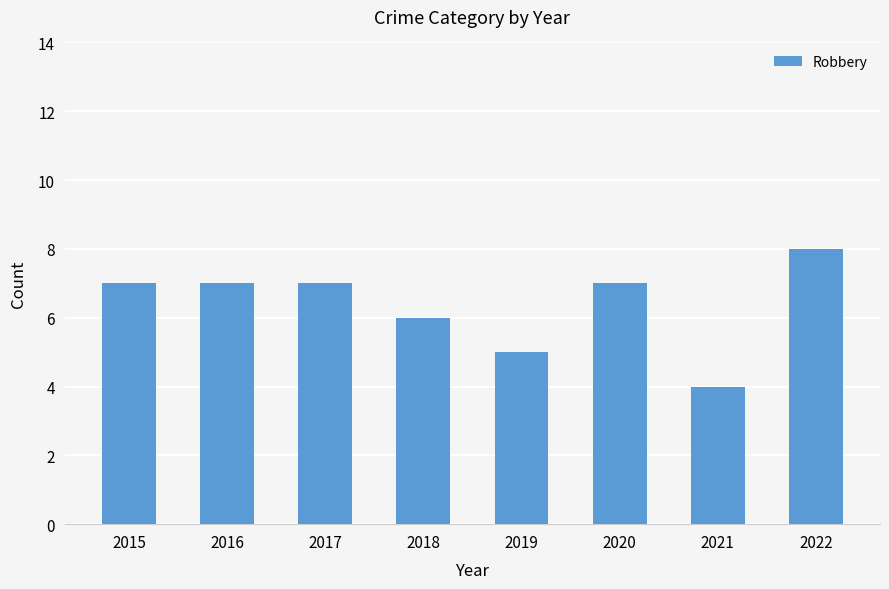

Reading left to right, transcribe all the data shown in this chart.

7	7	7	6	5	7	4	8